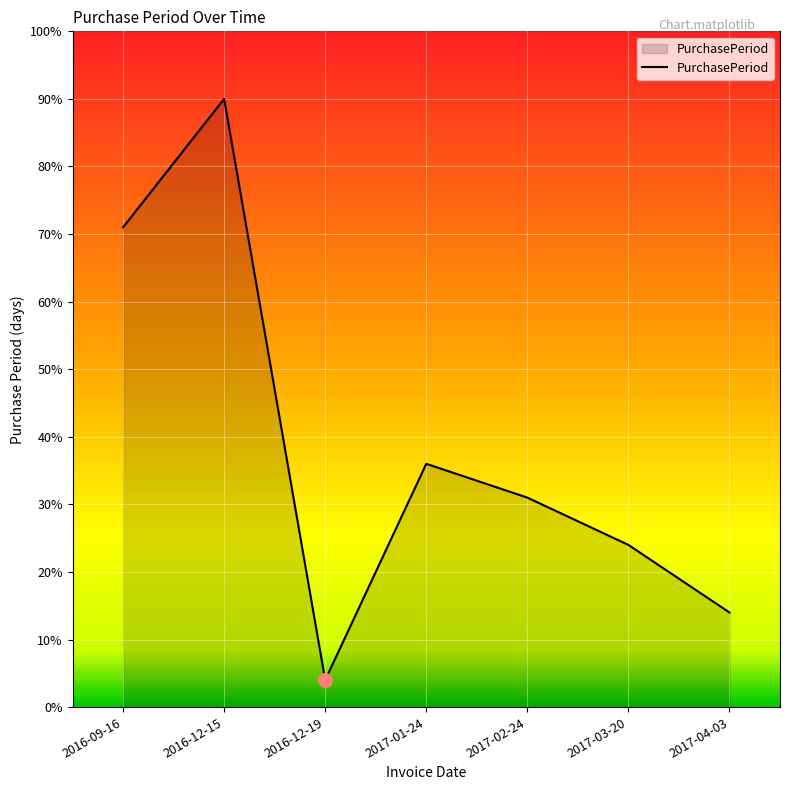

List the labels in order of value, largest first.

2016-12-15, 2016-09-16, 2017-01-24, 2017-02-24, 2017-03-20, 2017-04-03, 2016-12-19